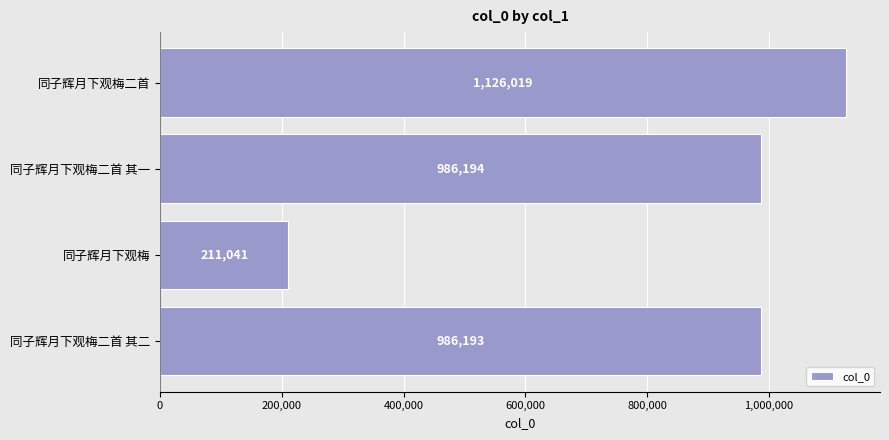

How many data points does each series have?

4